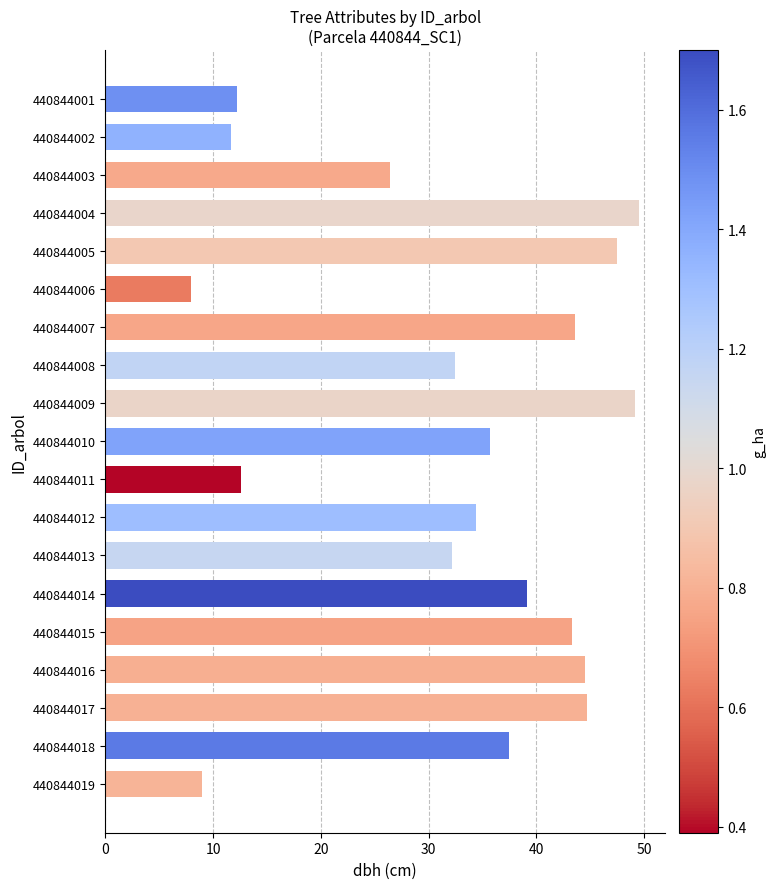

What is the value of the 5th bar from the top?

47.5